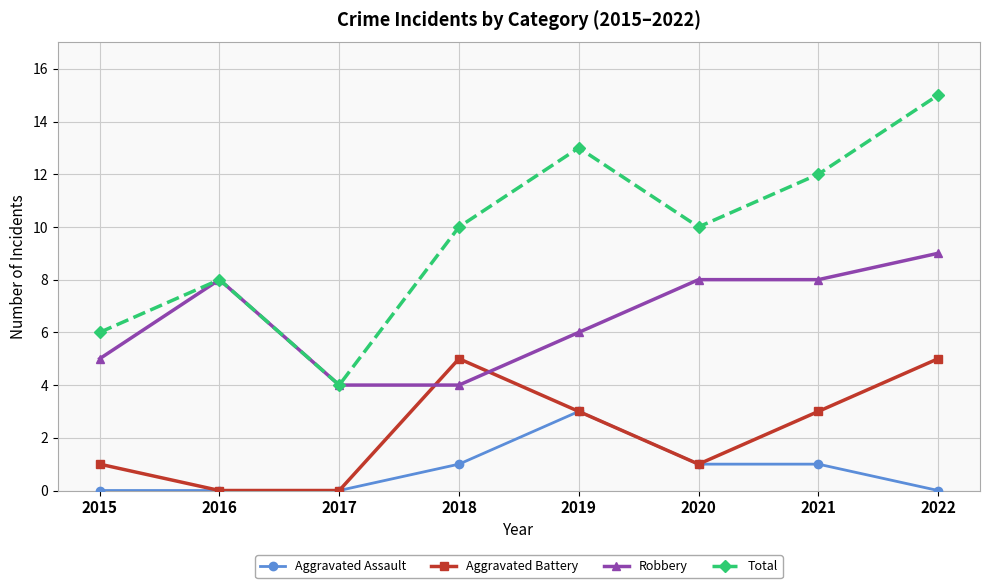

Reading right to left, what are all the values shown in this chart?

Aggravated Assault: 2022=0	2021=1	2020=1	2019=3	2018=1	2017=0	2016=0	2015=0
Aggravated Battery: 2022=5	2021=3	2020=1	2019=3	2018=5	2017=0	2016=0	2015=1
Robbery: 2022=9	2021=8	2020=8	2019=6	2018=4	2017=4	2016=8	2015=5
Total: 2022=15	2021=12	2020=10	2019=13	2018=10	2017=4	2016=8	2015=6